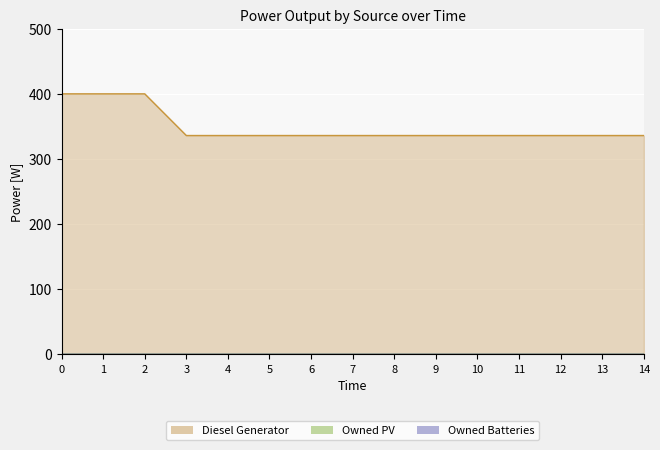

Is it true that Diesel Generator line equals 336 at 14?

True